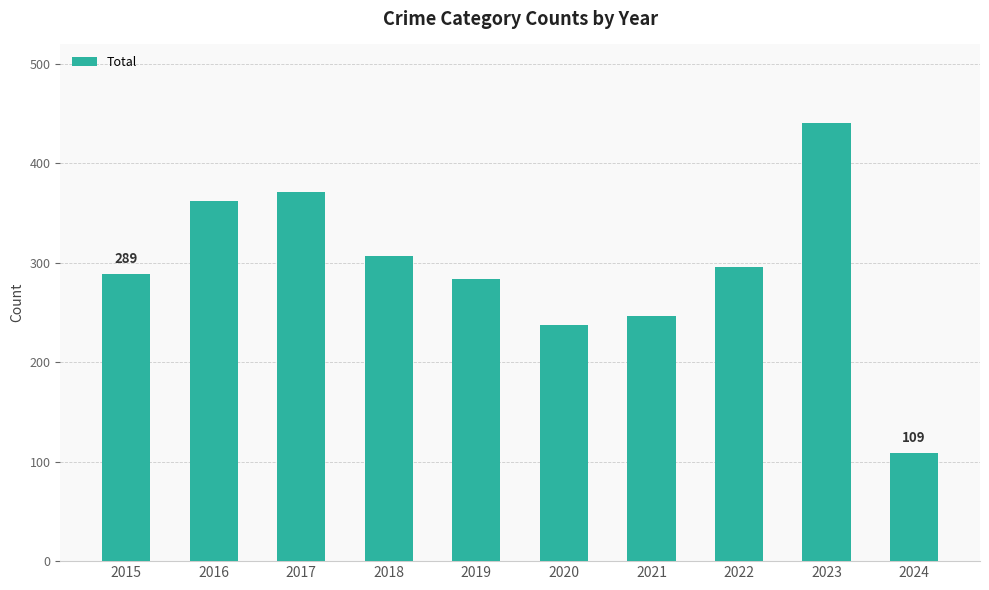

Is it true that the value at 2018 is 307?

True